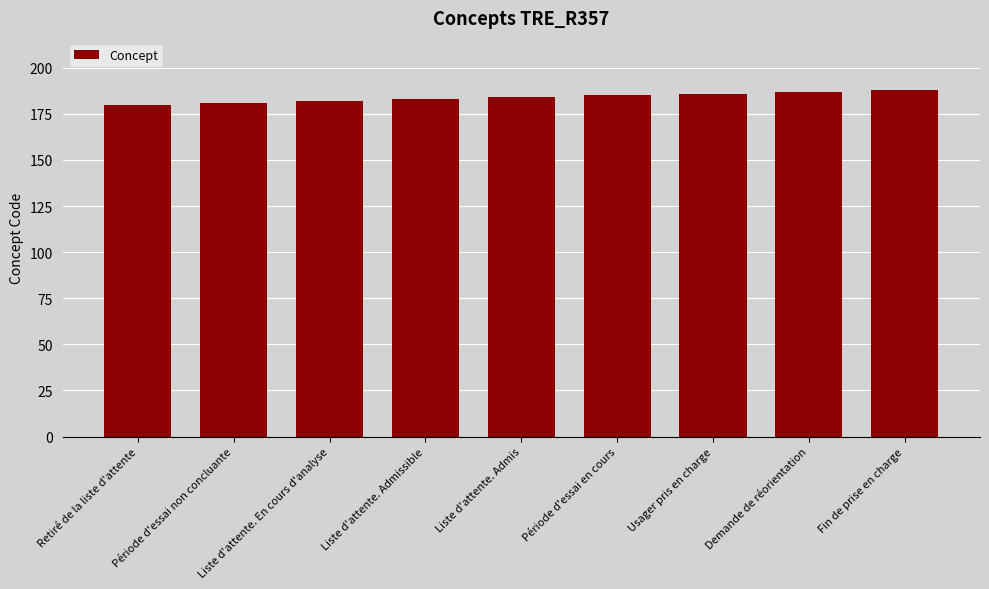

What is the change in value from Période d'essai non concluante to Liste d'attente. Admis?

+3